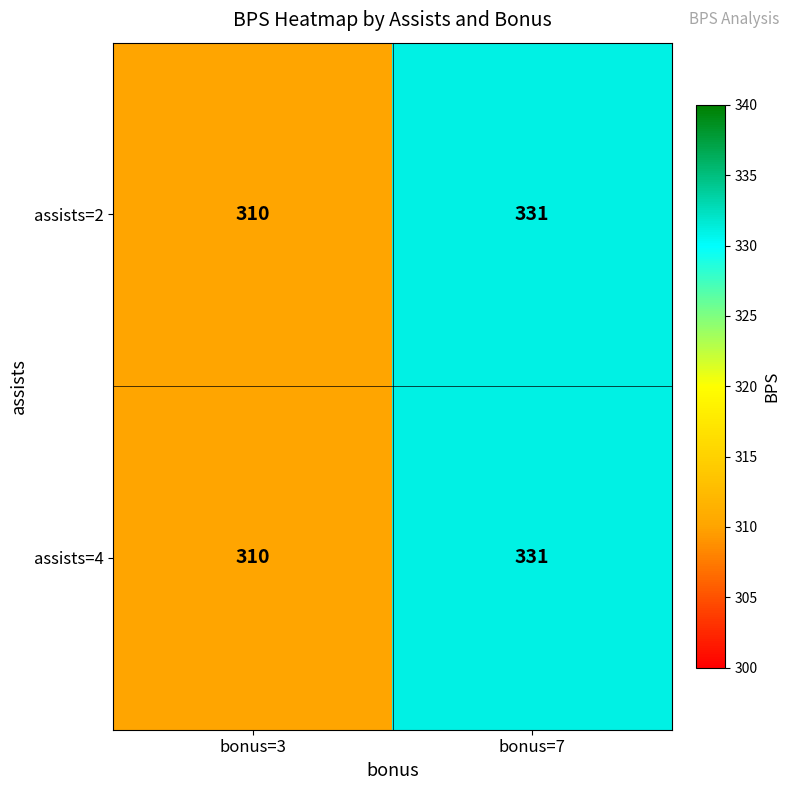

What is the greatest value displayed?

331